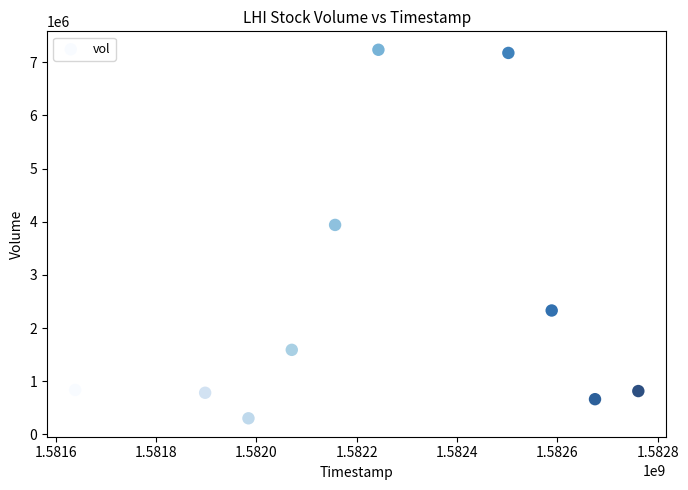

What is the range of Y values (max minus min)?

6927900